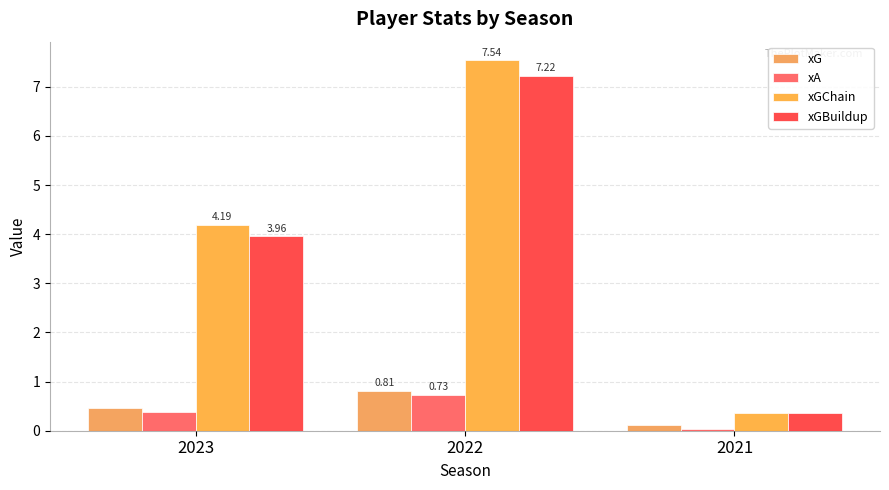

What are all the series names shown in the legend?

xG, xA, xGChain, xGBuildup